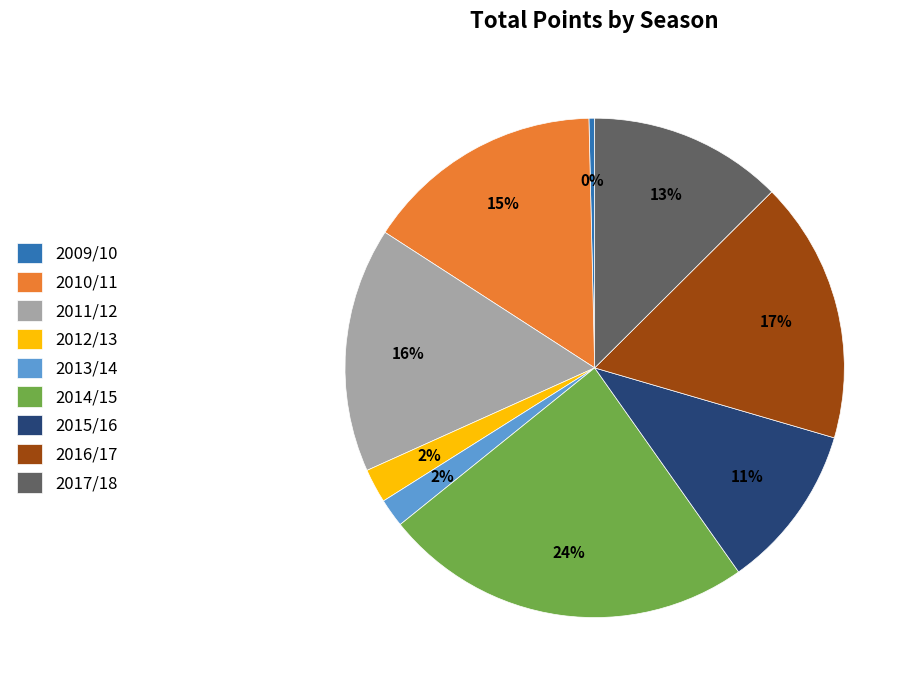

Which category has the smallest portion of the pie?

2009/10